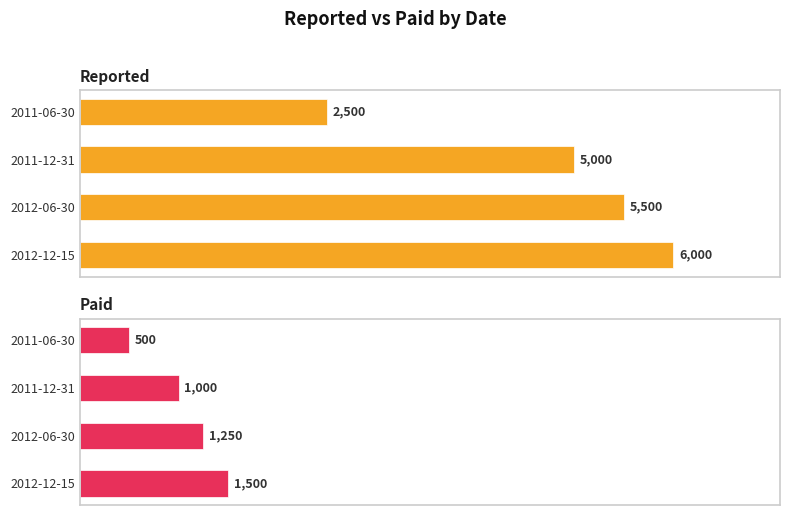

Is the value of Reported at 2012-12-15 greater than the value of Paid at 2011-12-31?

Yes